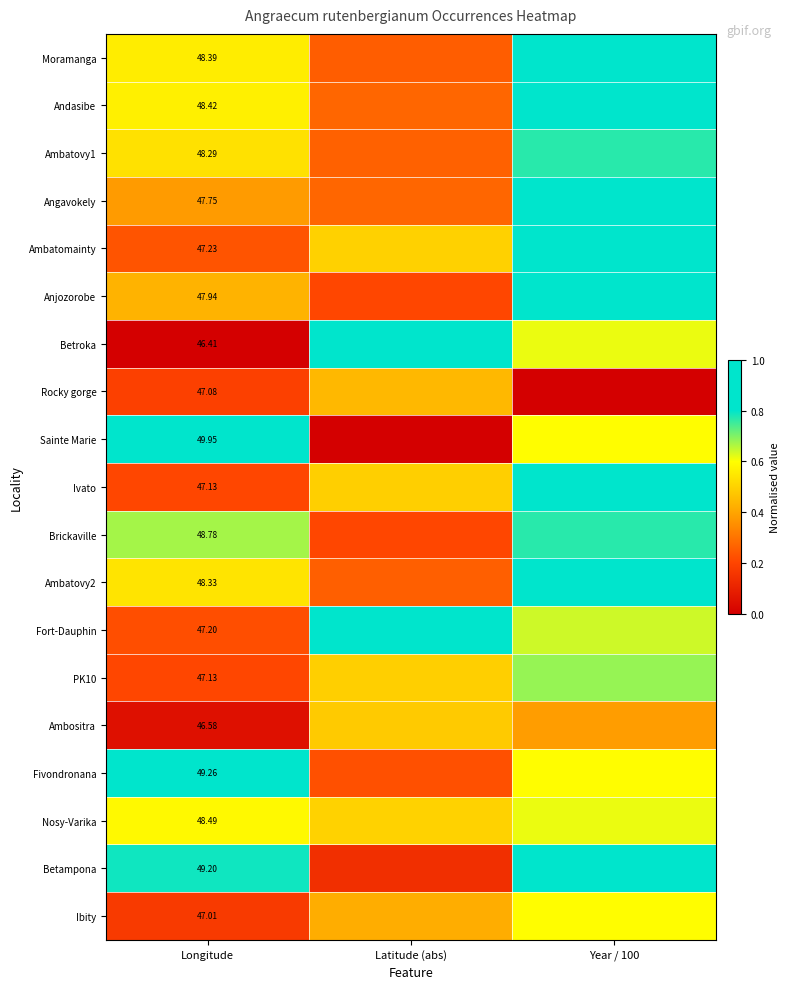

Count the number of categories in the chart.

3